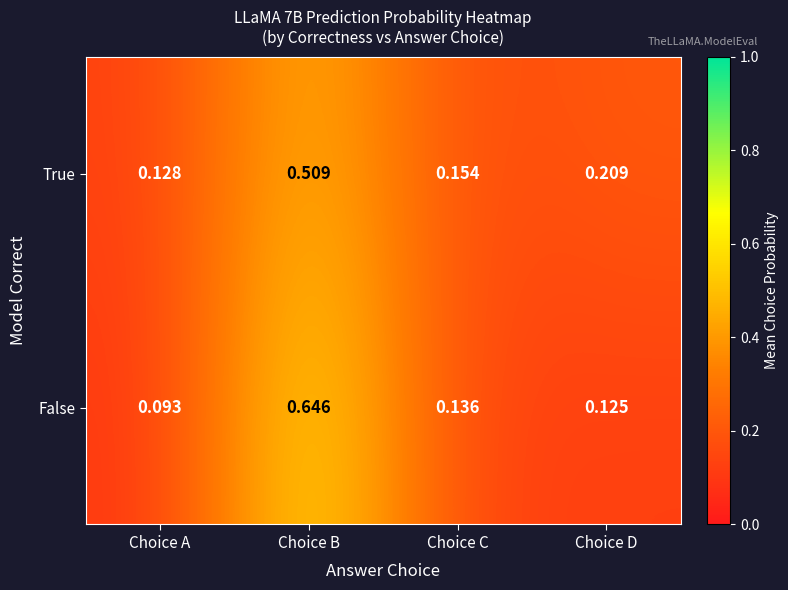

At which category is the sum across all series the highest?

Choice B